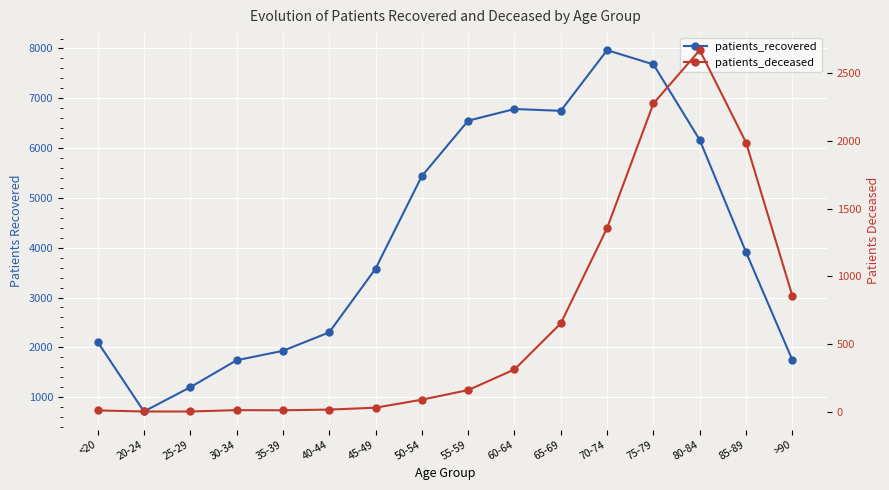

What is the average value of the patients_recovered series?

4160